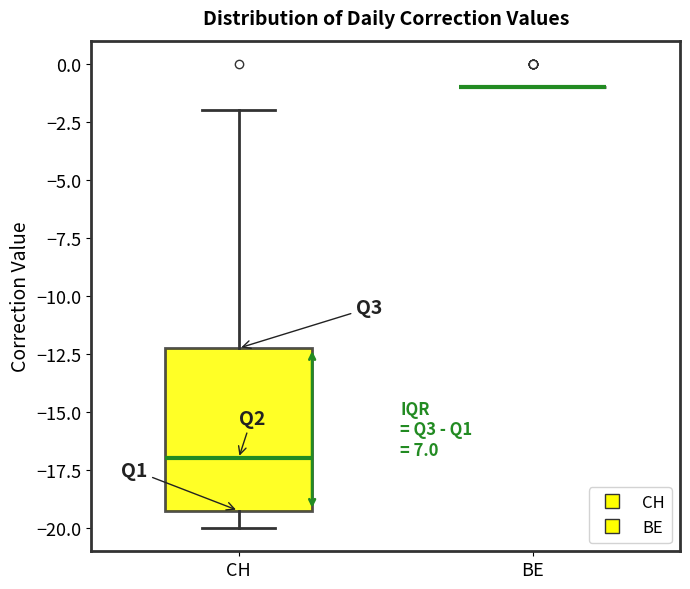

Reading left to right, transcribe this box plot: for each box, give where its median line is, the range the box spans, and where its two whiskers end, as read against the y-axis. The values are not printed on the chart, so give them approximately, as read against the axis.

CH: median -17, box -19 to -12, whiskers -20 to -2
BE: box collapsed to a line at -1, whiskers -1 to -1